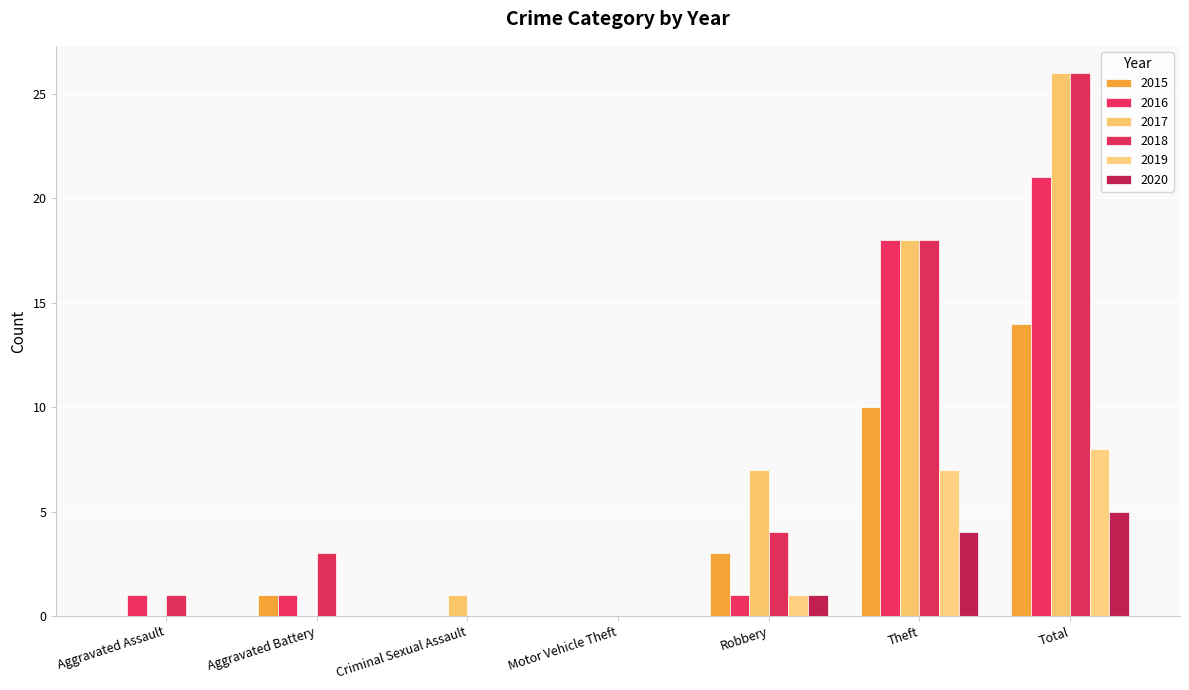

What position from the right is Aggravated Battery?

6